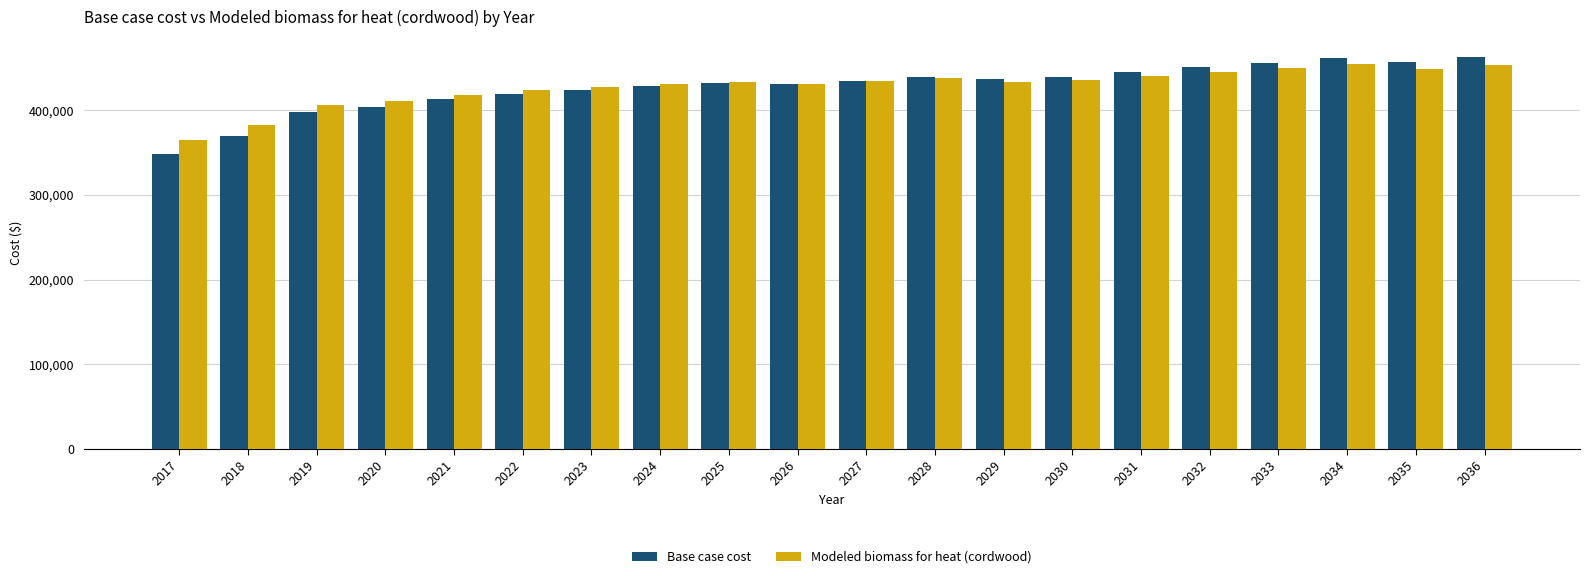

What is the value of the Base case cost bar at the 13th from the left?

436366.8